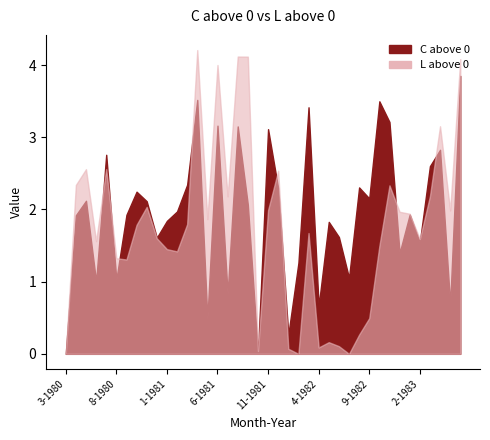

Where does the C above 0 series first go above 1?

4-1980